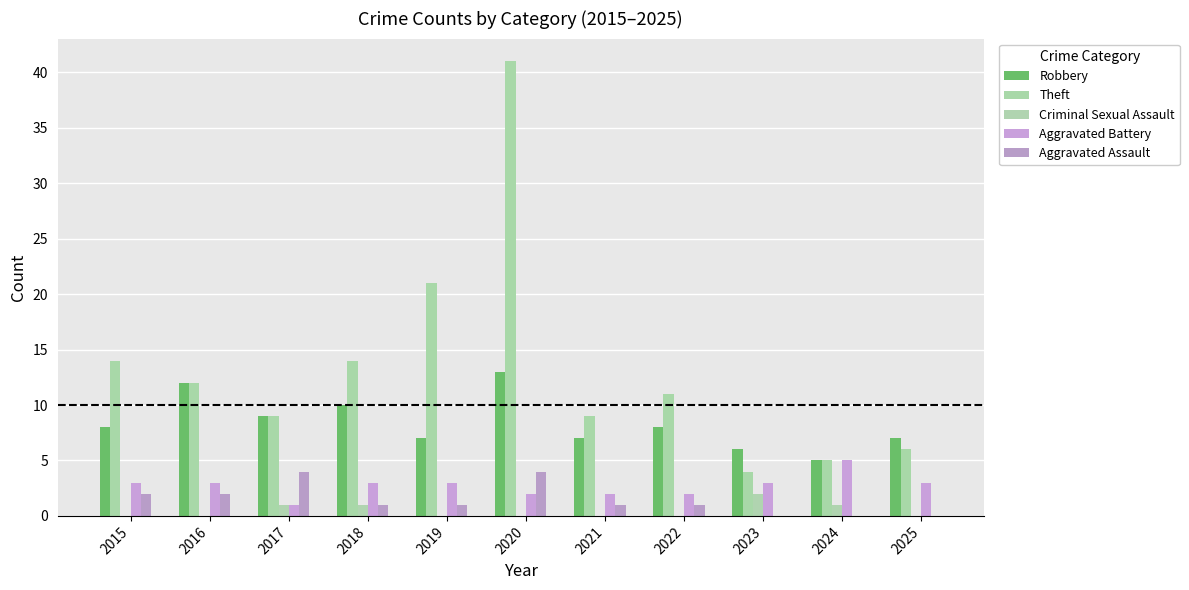

Count the number of categories in the chart.

11